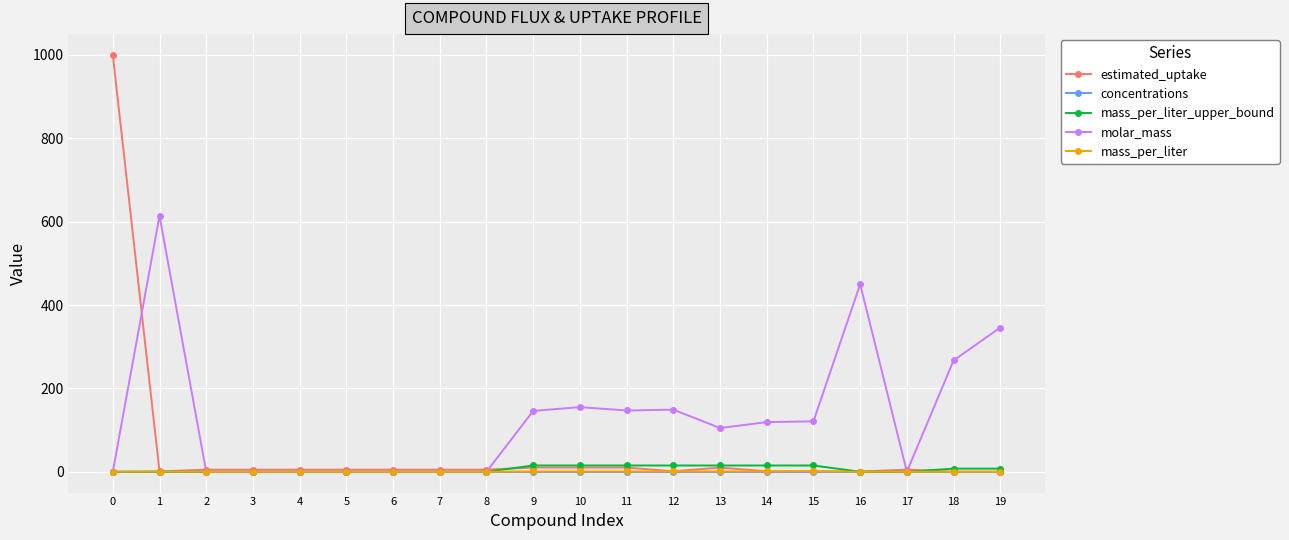

Which series has the largest total across all categories?

molar_mass